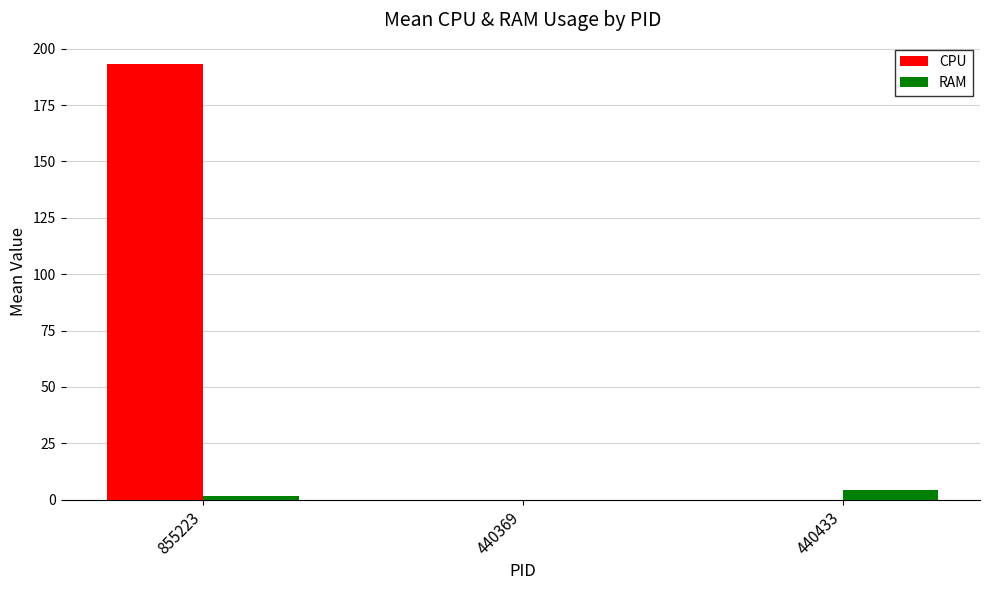

Which series changed the most between 855223 and 440433?

CPU